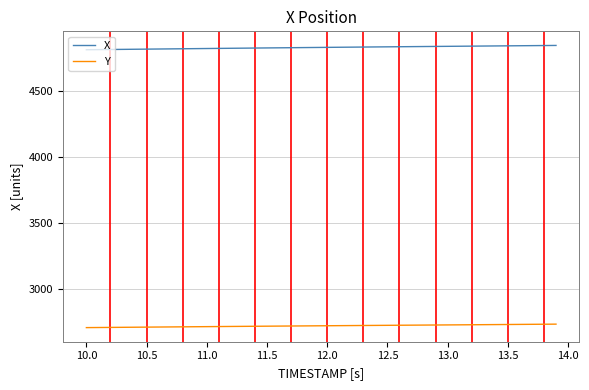

True or false: X and Y intersect in this chart.

False